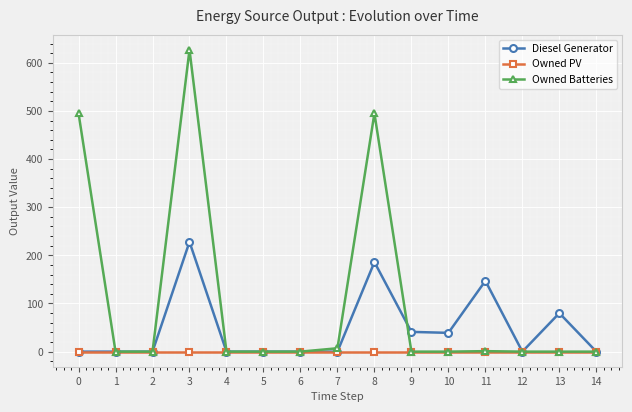

Which series changed the most between 9 and 11?

Diesel Generator